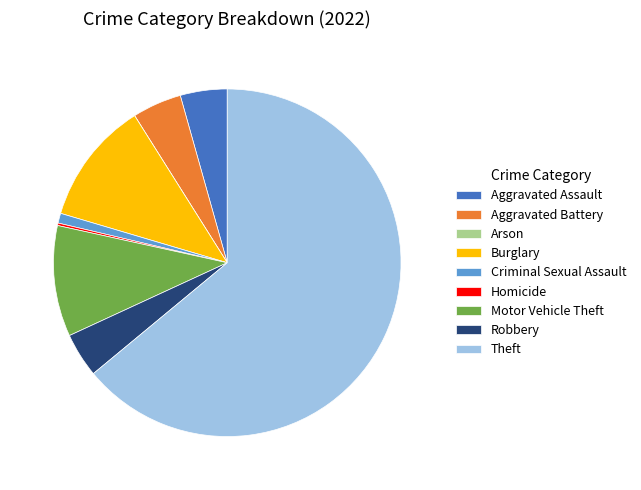

Is it true that Criminal Sexual Assault is 11% of the pie?

False